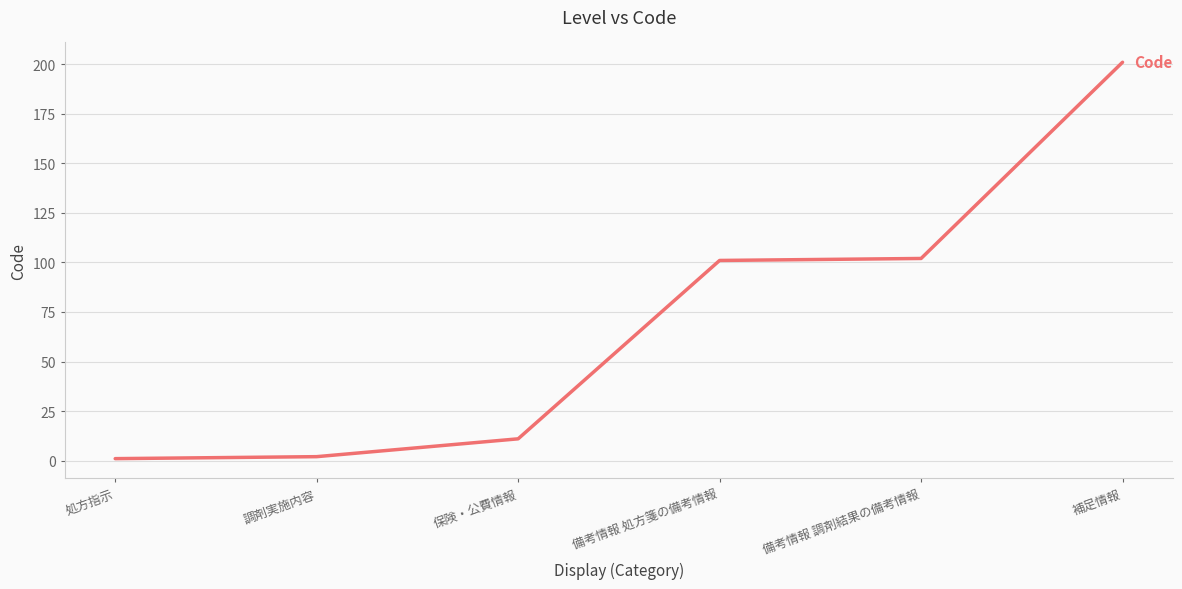

Reading right to left, transcribe all the data shown in this chart.

201	102	101	11	2	1